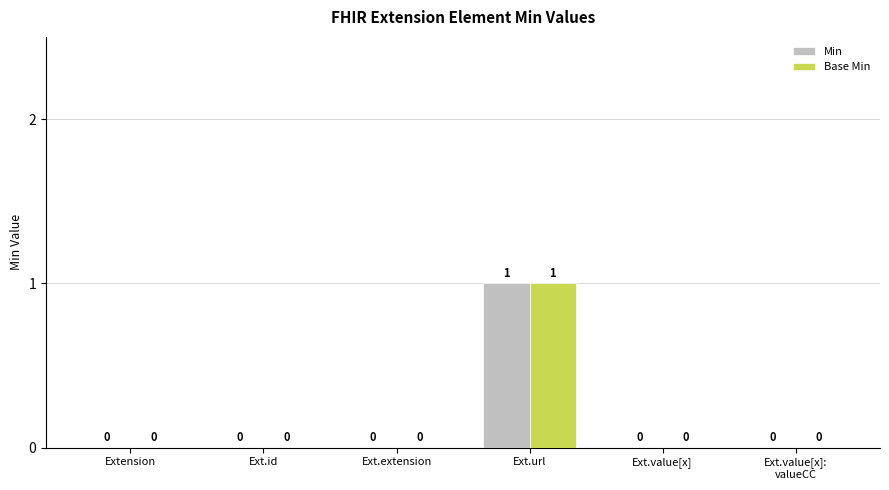

What is the maximum value for Min?

1